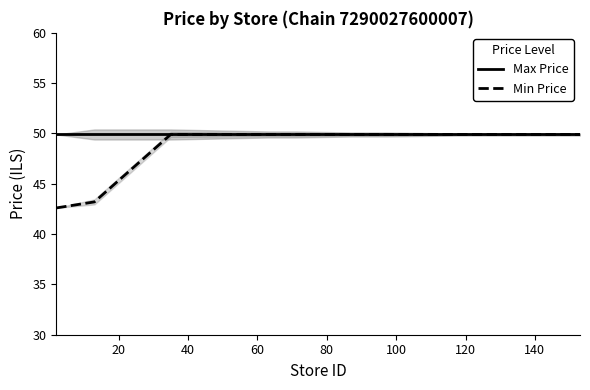

Does the chart have visible grid lines?

No